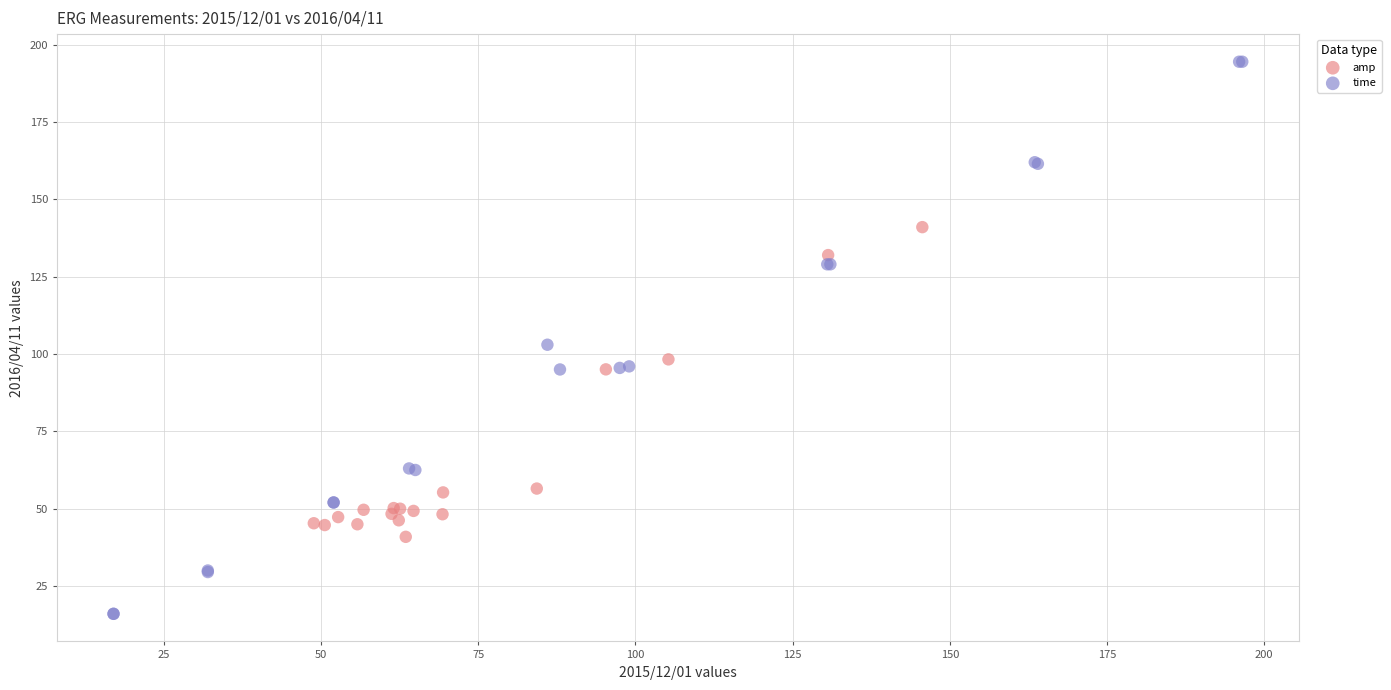

Which series has the widest spread of Y values?

time